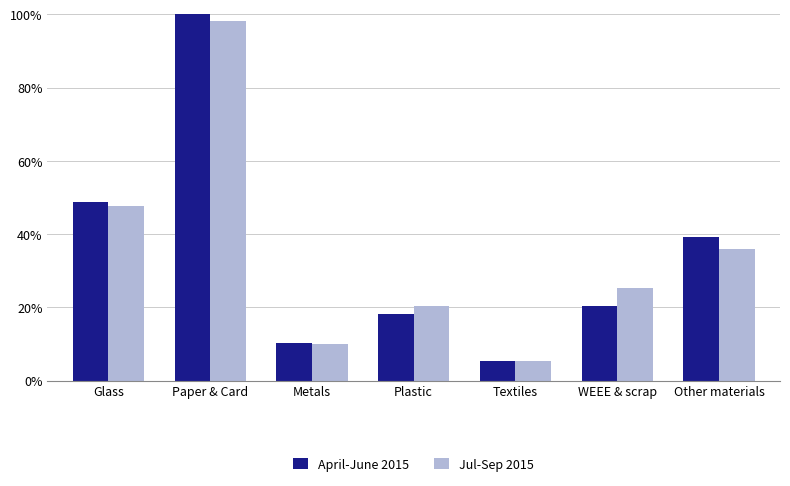

At which category is the sum across all series the highest?

Paper & Card